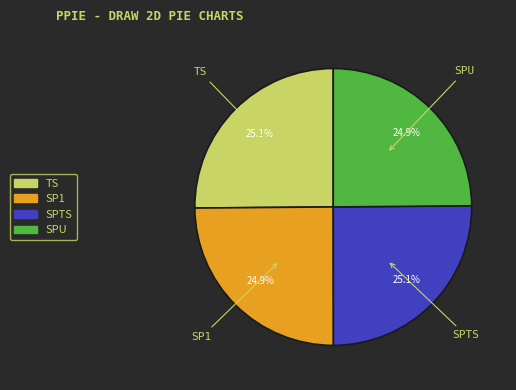

Is it true that SP1 is 40% of the pie?

False